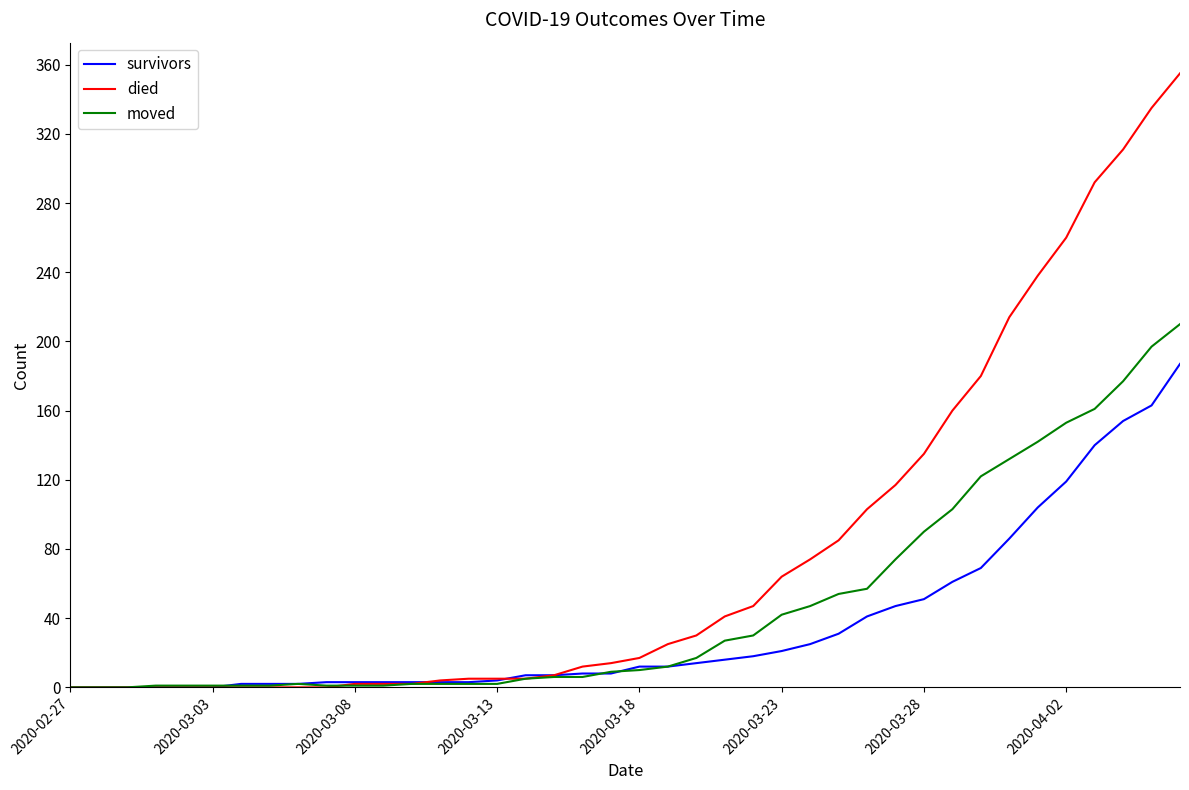

Which series has the widest spread of values?

died